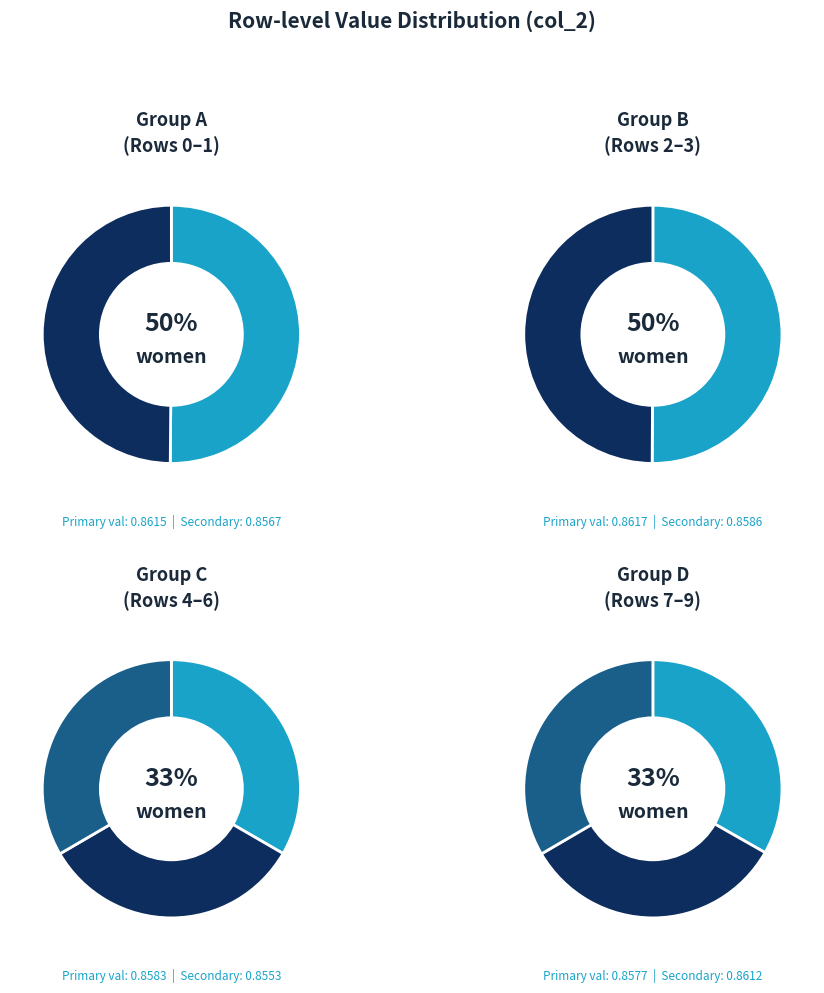

Which slice is the smallest?

Row 5